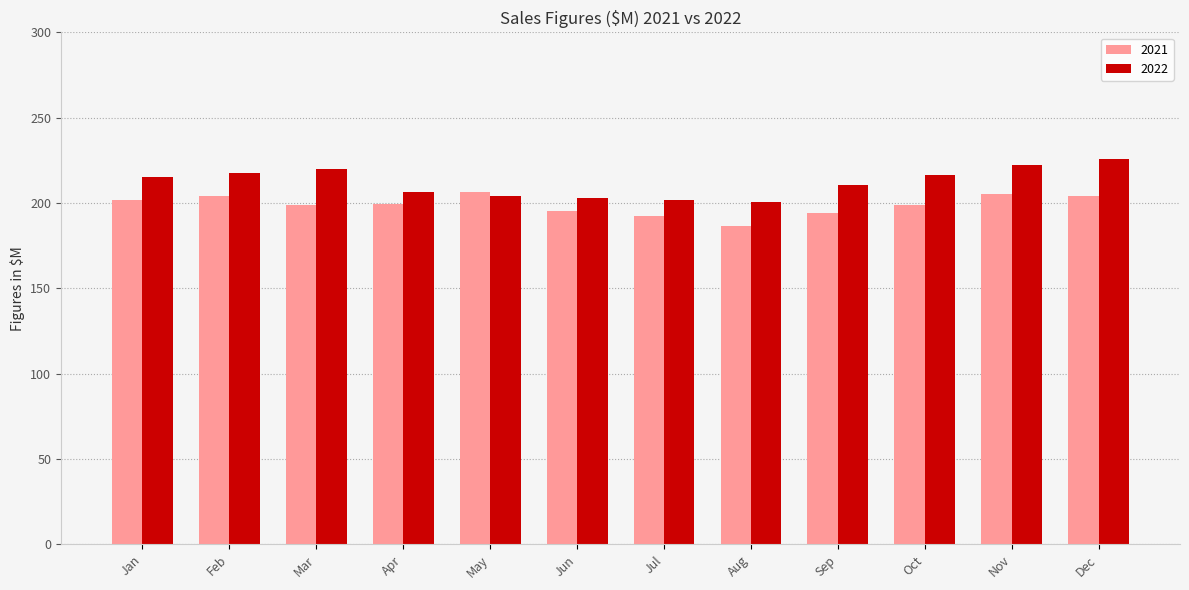

What is the spread (max minus min) of values at May?

2.1